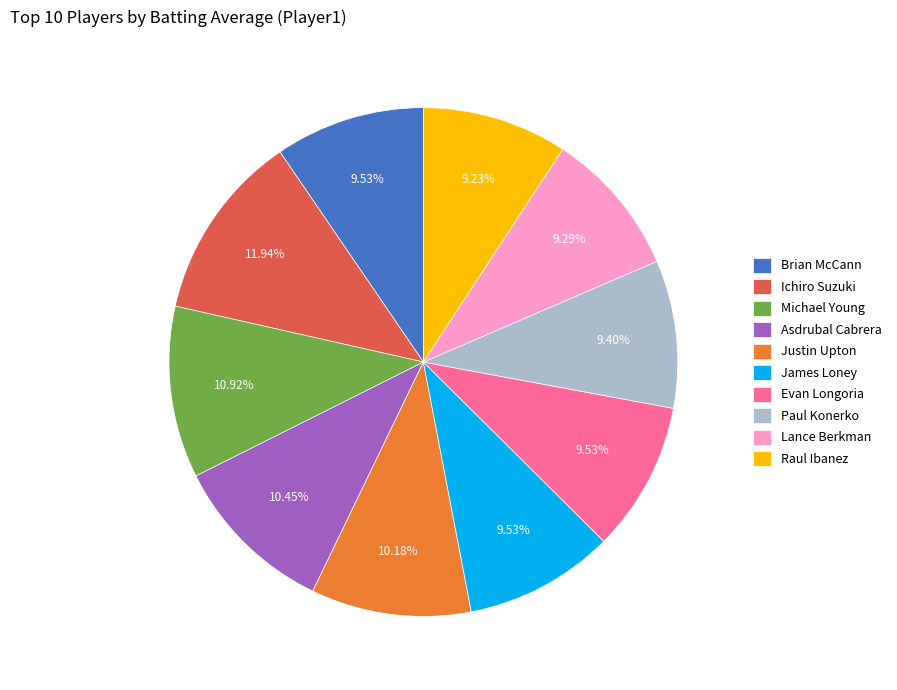

To the nearest percent, what is the average slice percentage?

10%